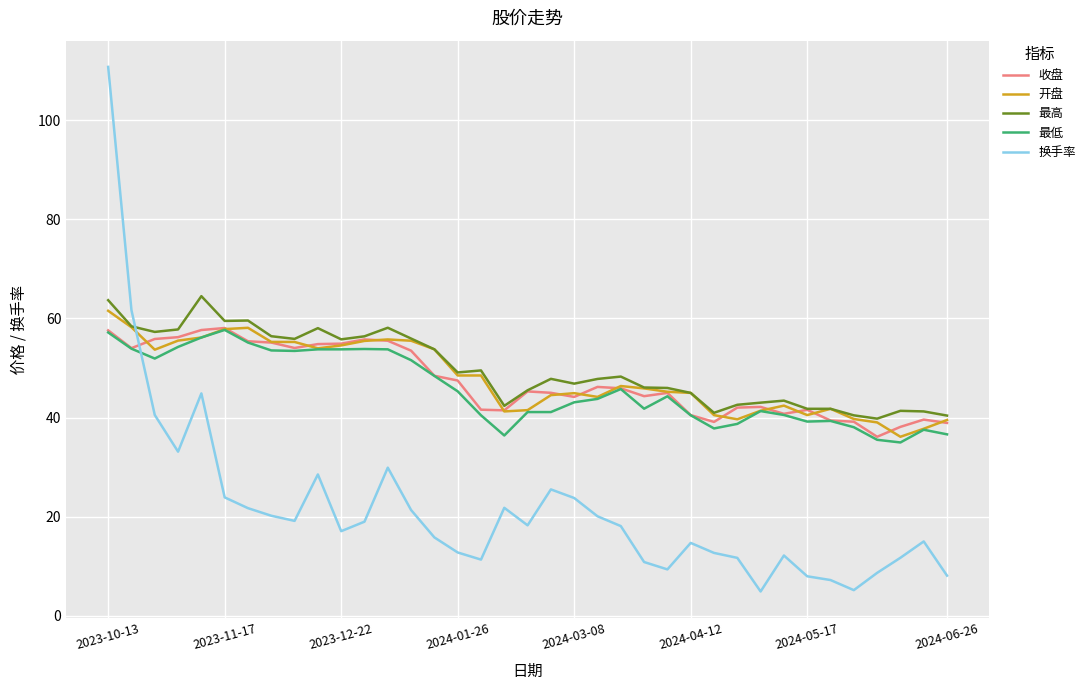

What is the sum of all 最高 values?

1842.0